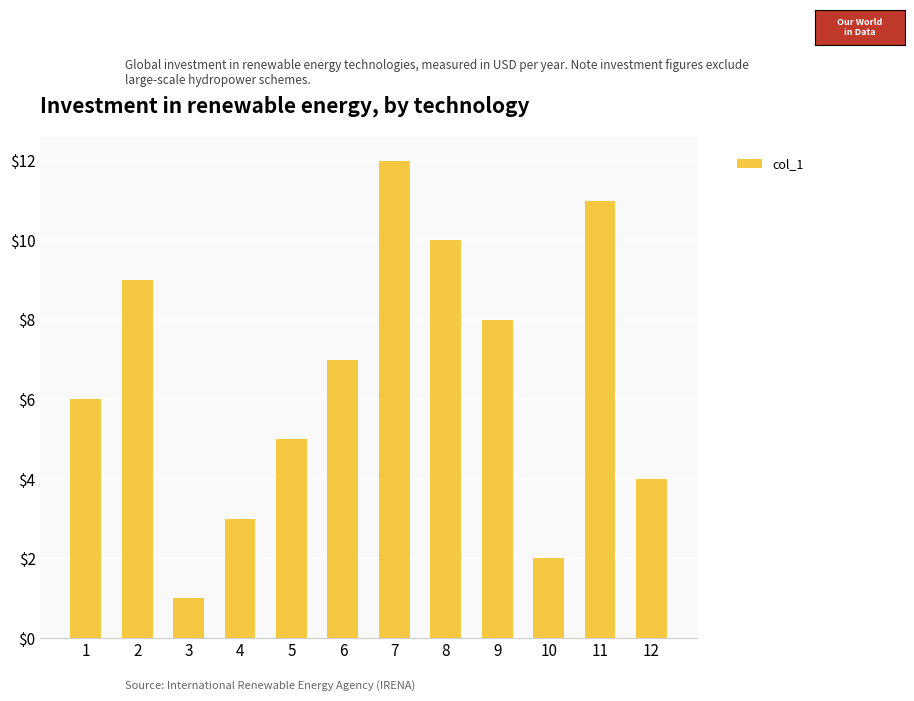

The value at 7 is 12. True or false?

True